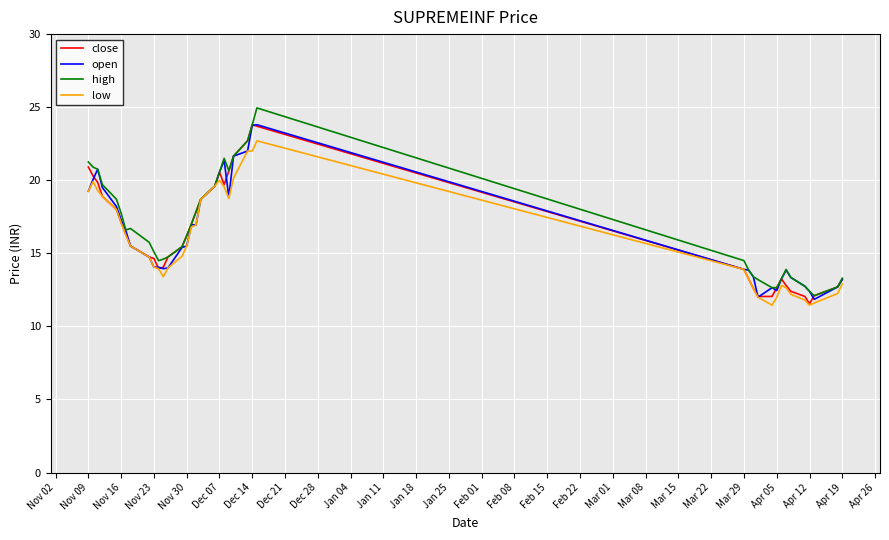

What is the lowest value of the close series?

11.6